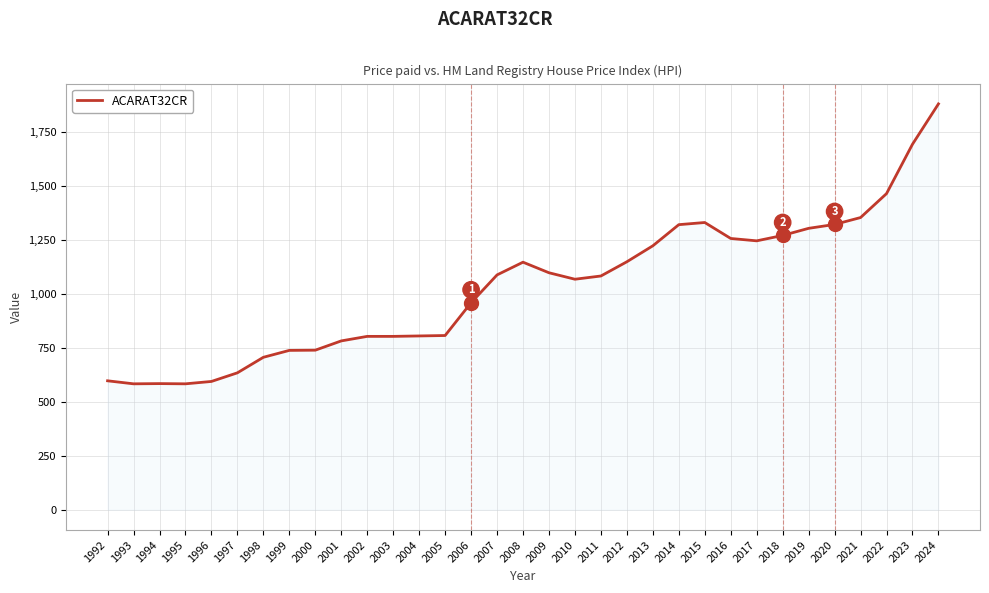

What is the sum of the values at 2001 and 2015?

2115